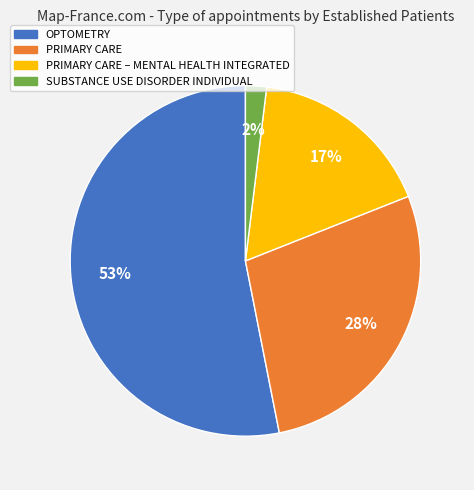

Combined, do OPTOMETRY and PRIMARY CARE account for over 50%?

Yes